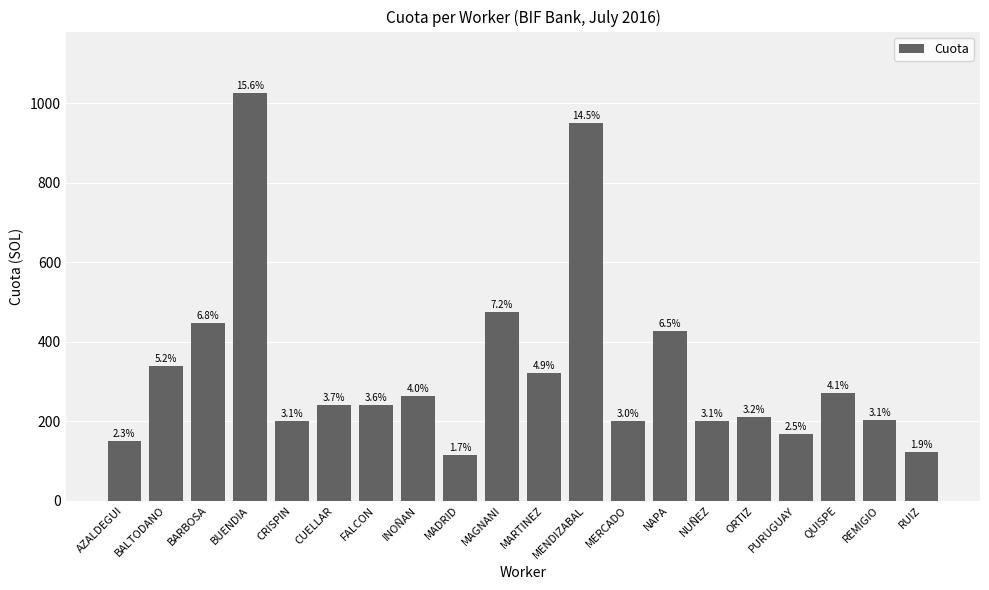

At which category does the chart reach its minimum across all series?

MADRID